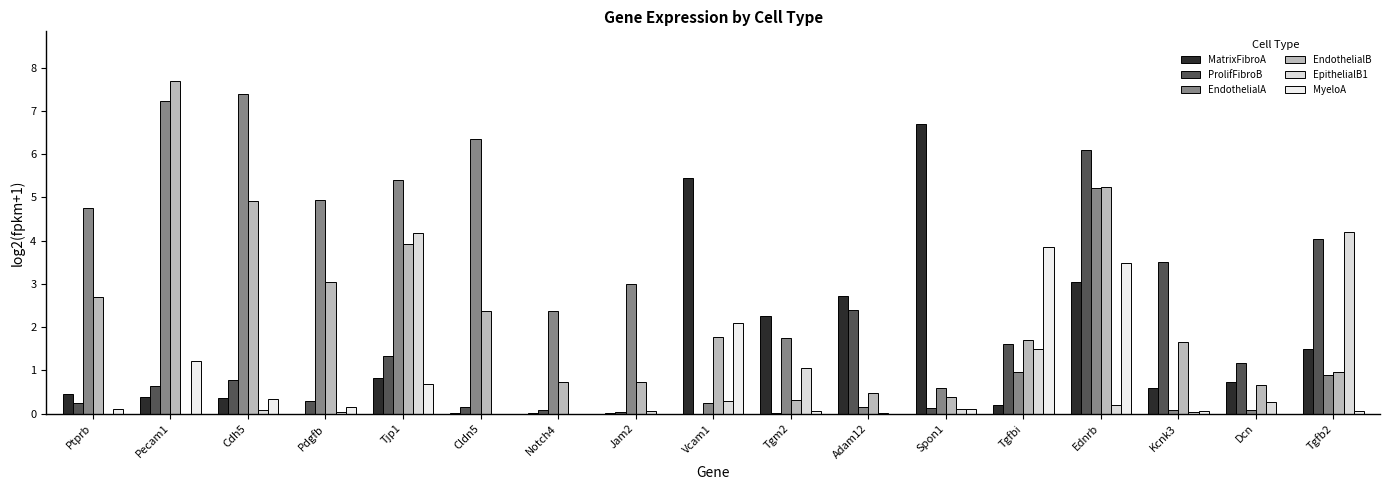

The value of MatrixFibroA at Dcn is 0.7. True or false?

True